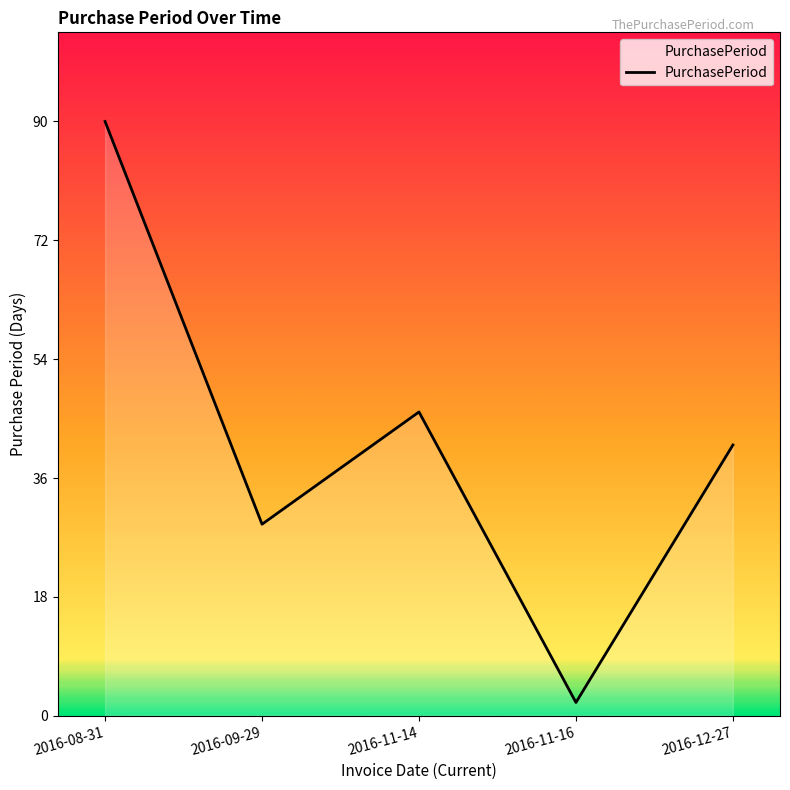

Where is the first local maximum?

2016-11-14